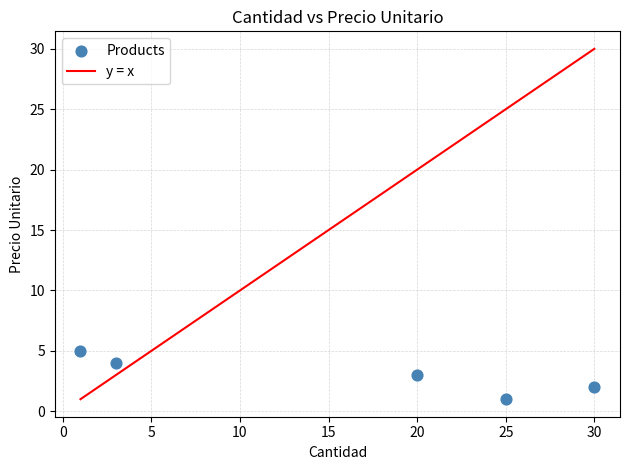

What is the range of Y values (max minus min)?

4